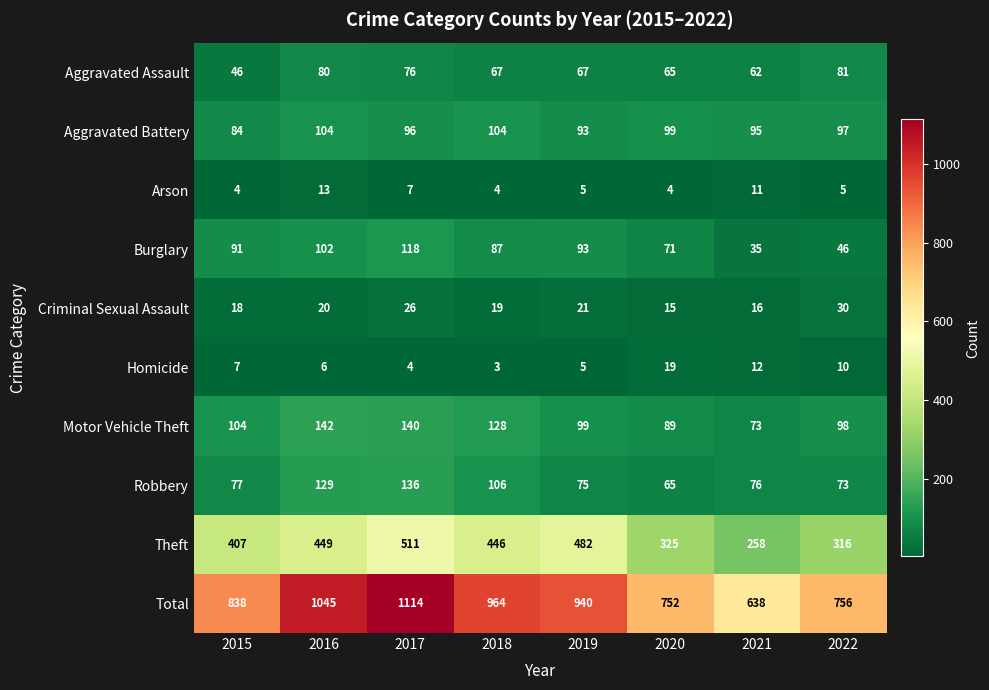

What is the spread (max minus min) of values at 2019?

935